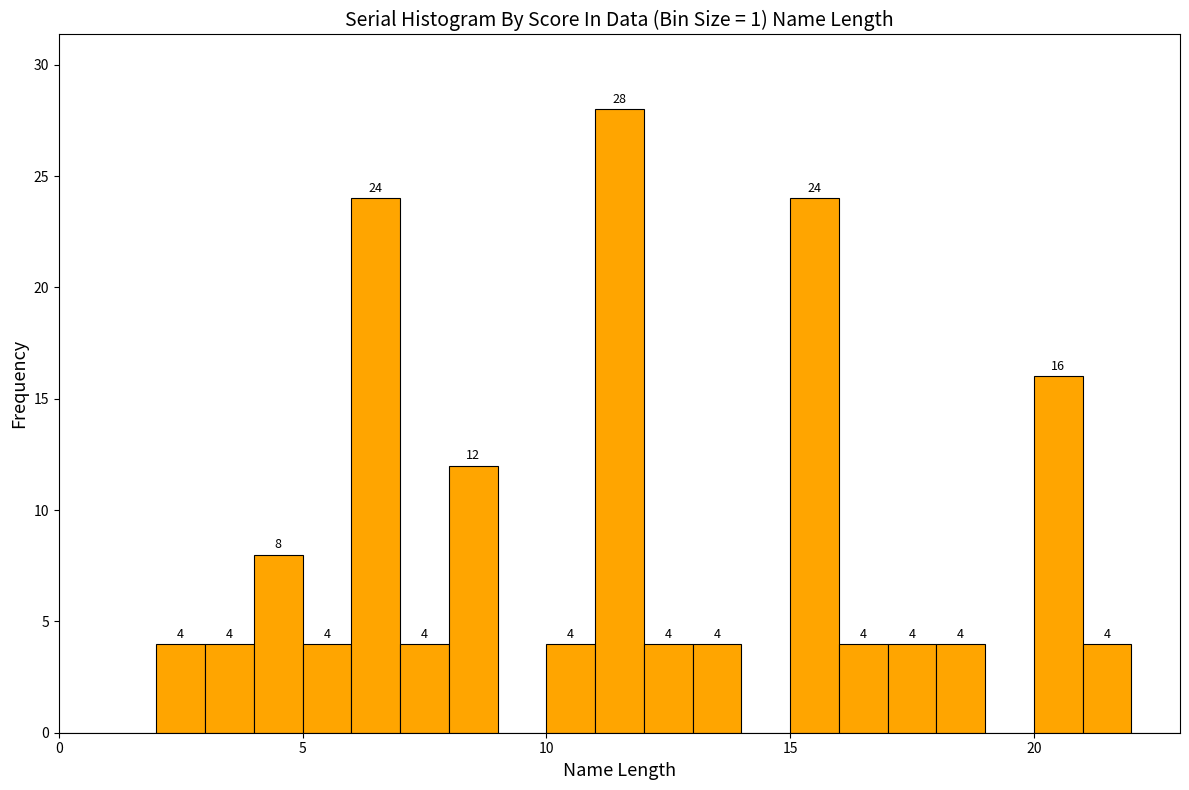

Around what value on the x-axis is the tallest bar? Give the approximate position of its centre, as read against the axis.

11.5